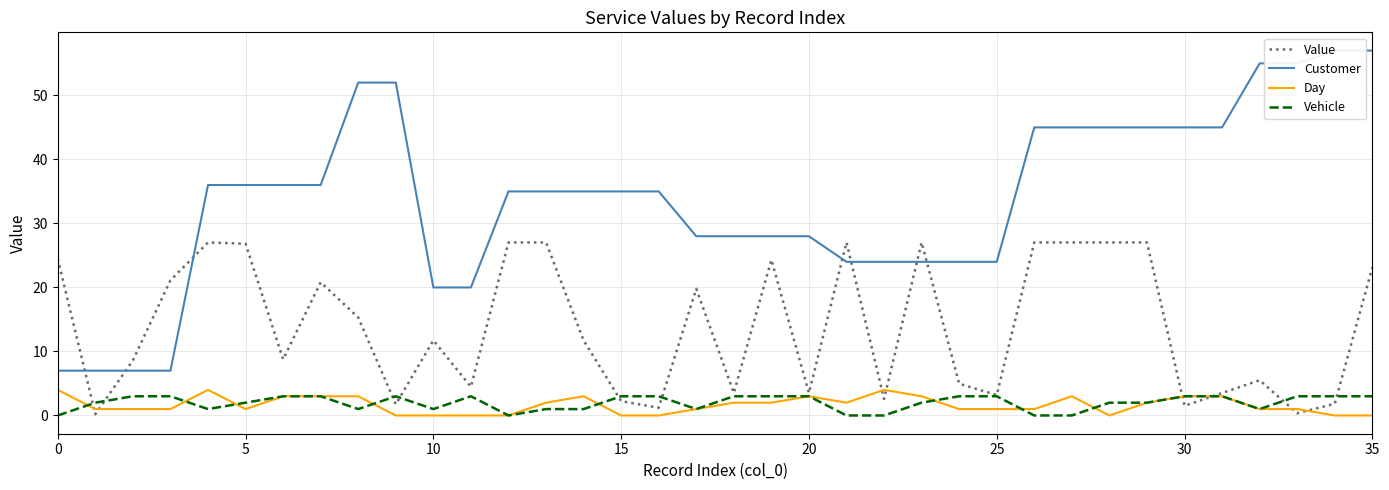

At how many categories does at least one series exceed 8?

35